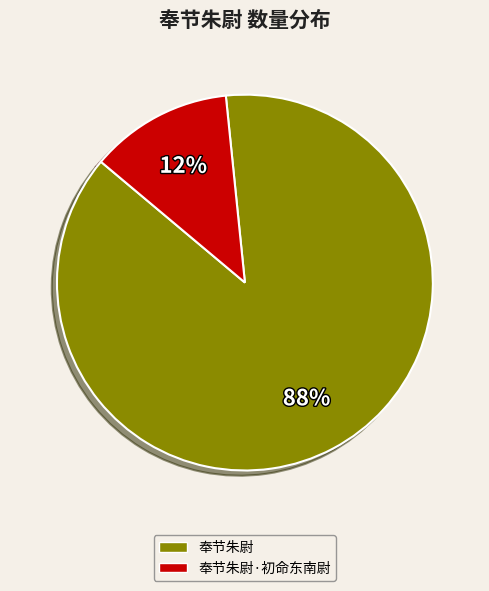

Is there a majority slice in this chart?

Yes